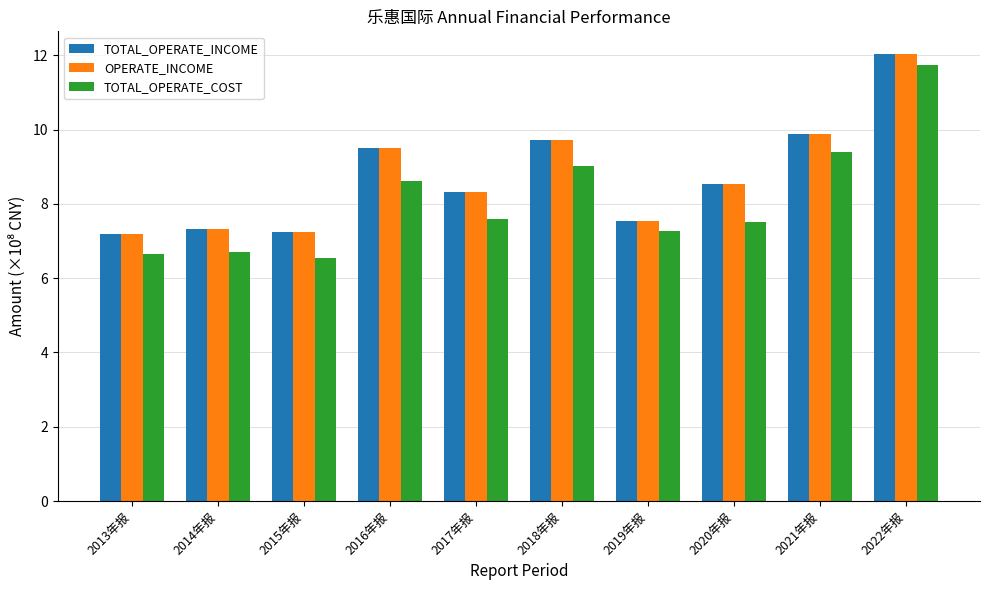

What is the spread (max minus min) of values at 2020年报?

1.0